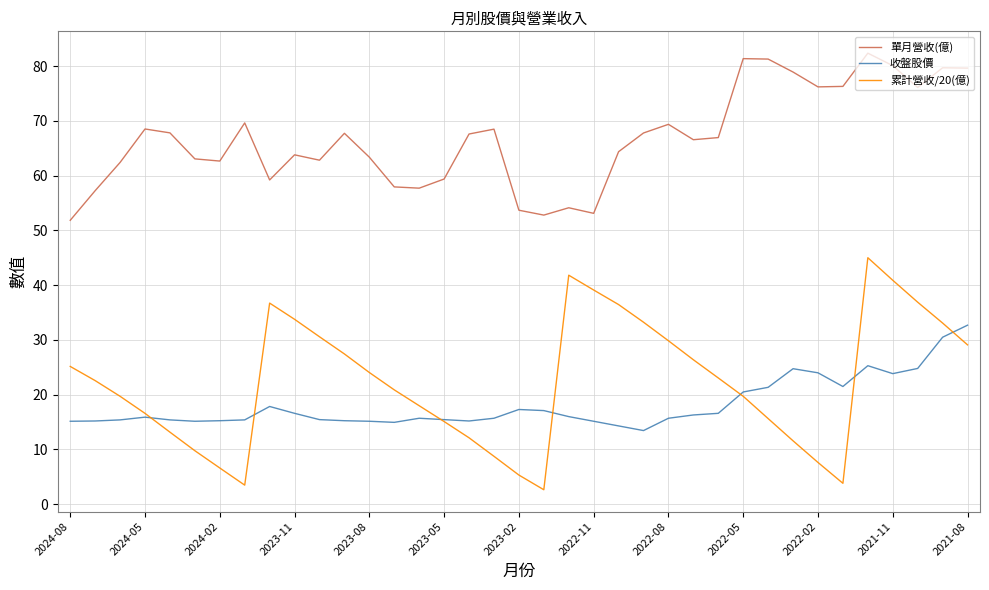

What is the lowest value of the 累計營收/20(億) series?

2.6